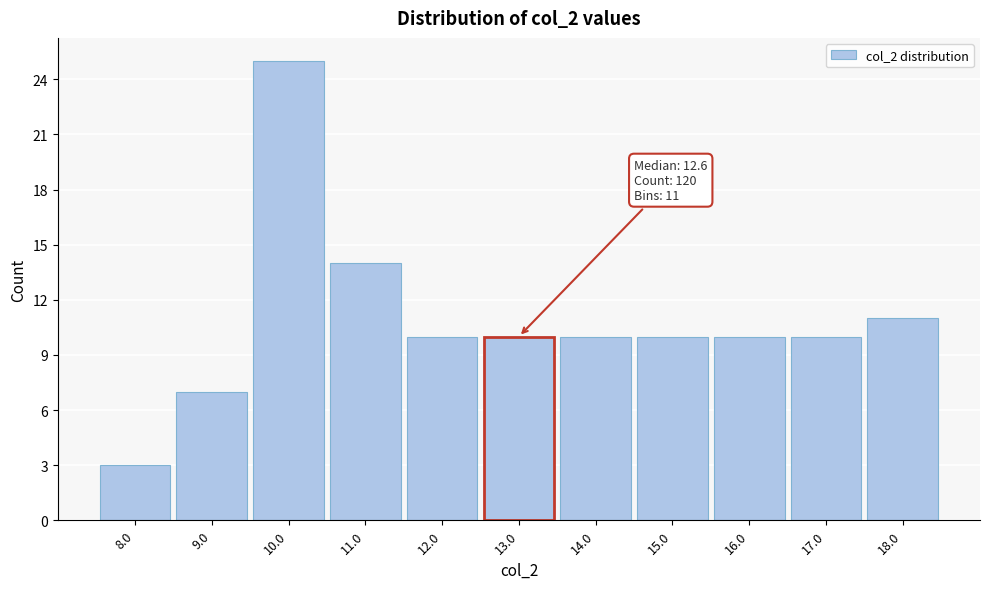

Over which range of the x-axis is the bar tallest?

9.5 to 10.5